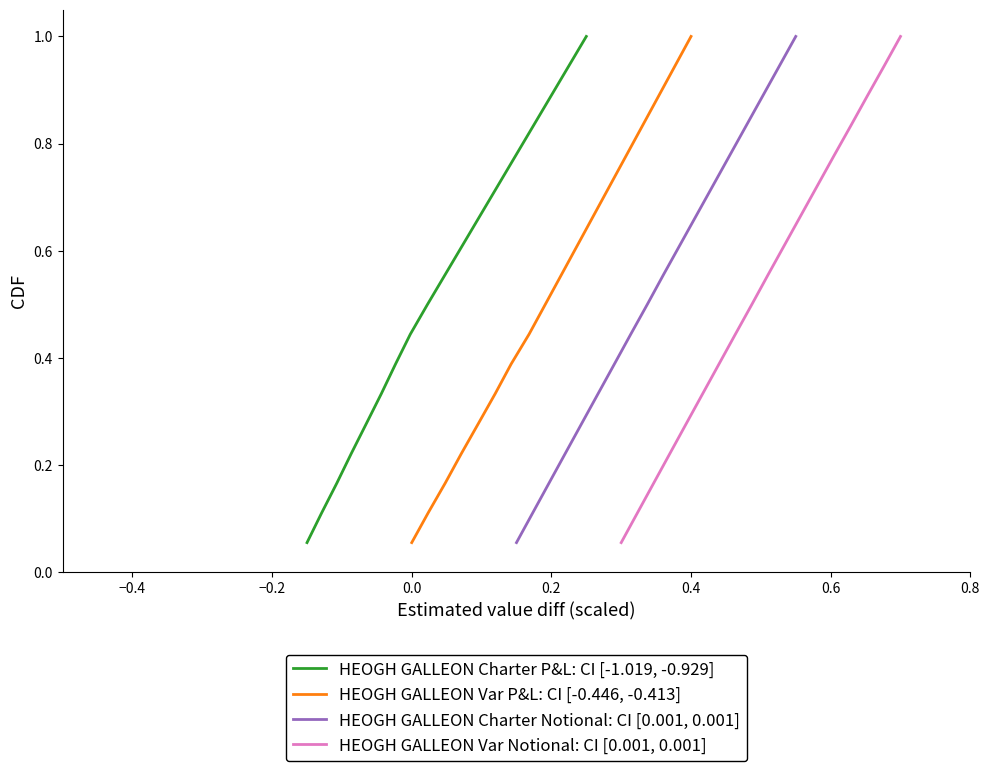

The value of HEOGH GALLEON Charter Notional: CI [0.001, 0.001] at 11 is 1.2. True or false?

False